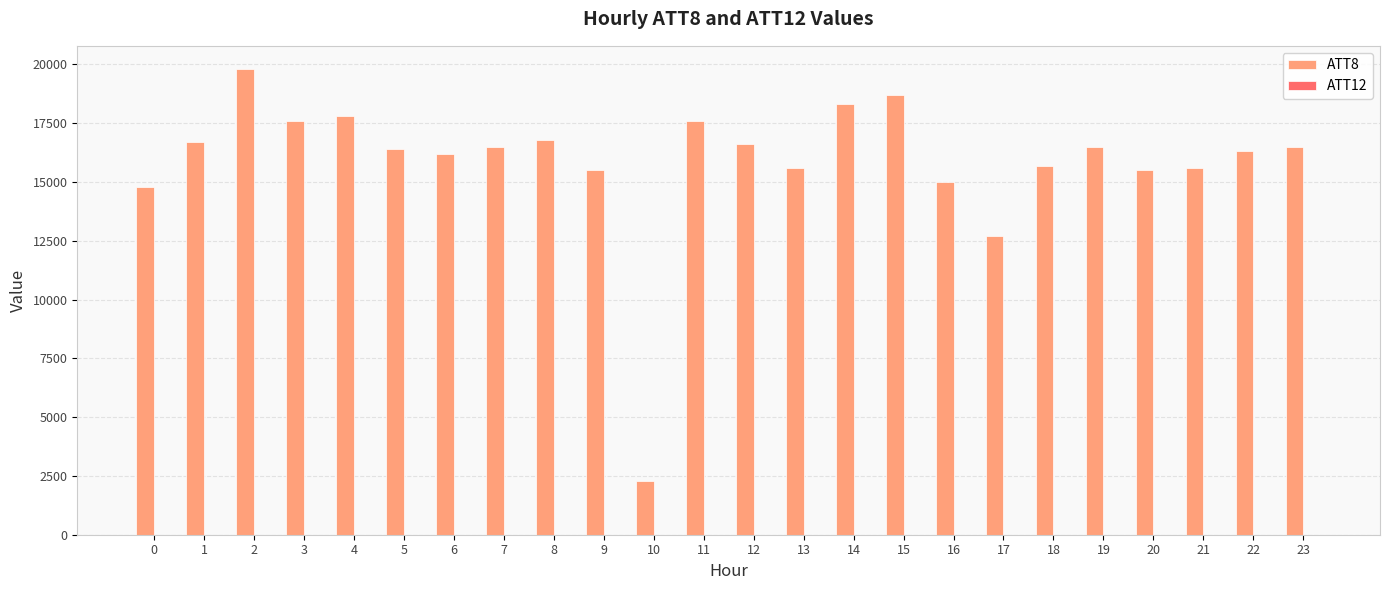

At which category is the sum across all series the highest?

2